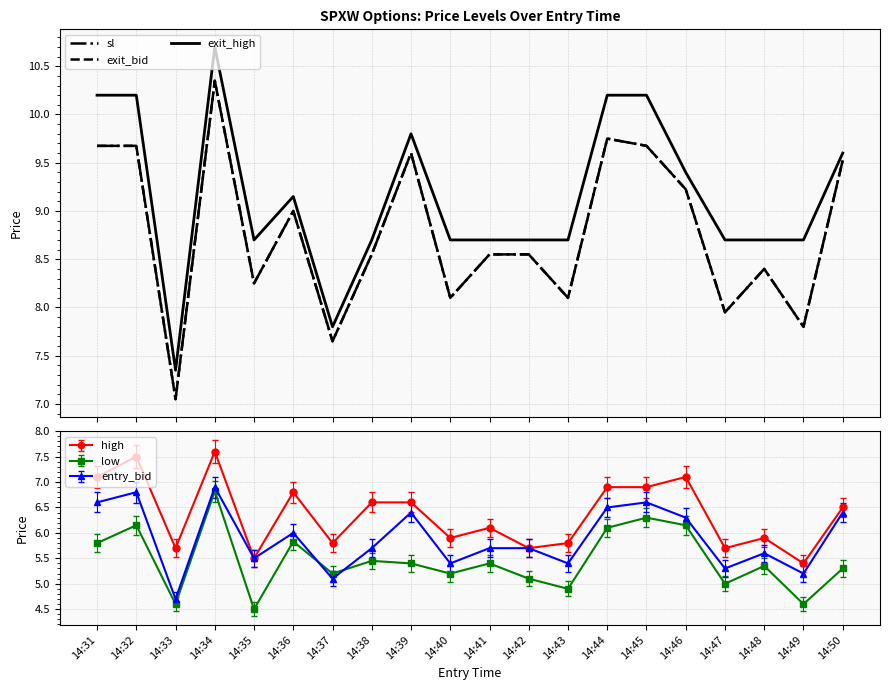

At which label does exit_bid first exceed 8?

14:31